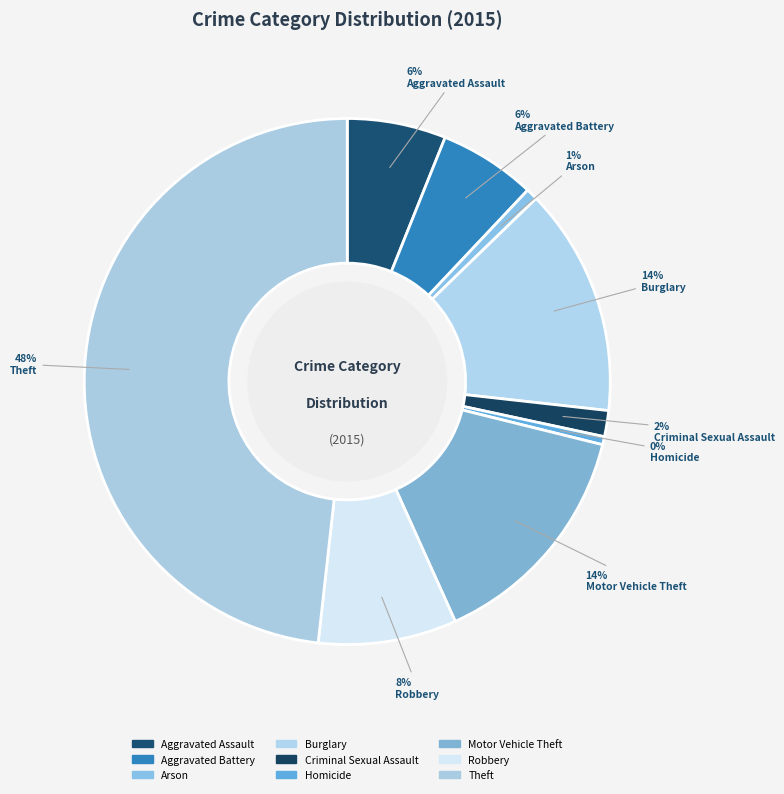

To the nearest percent, what portion does Burglary represent?

14%